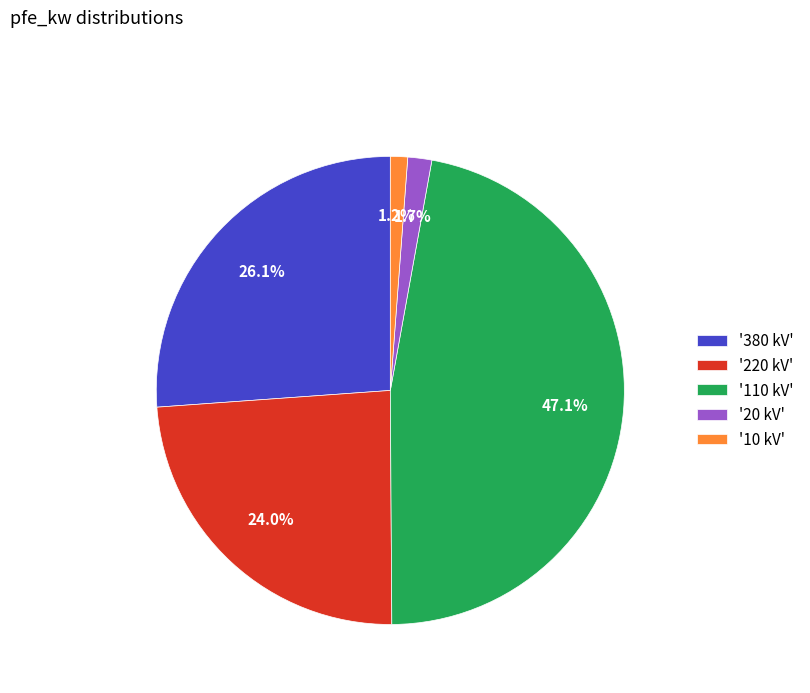

Do '220 kV' and '10 kV' together represent more than half of the pie?

No